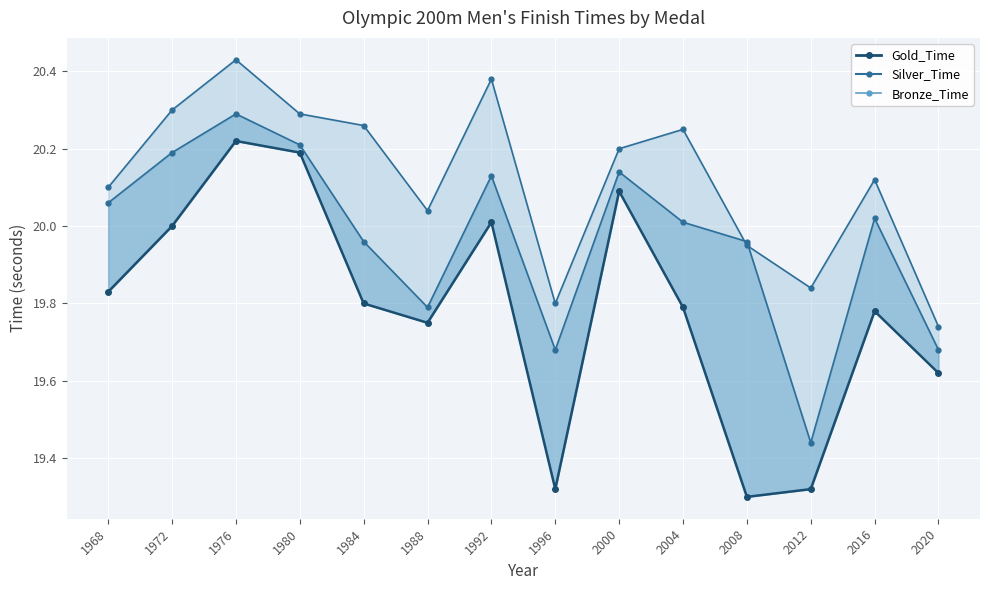

Count the number of data series in this chart.

3